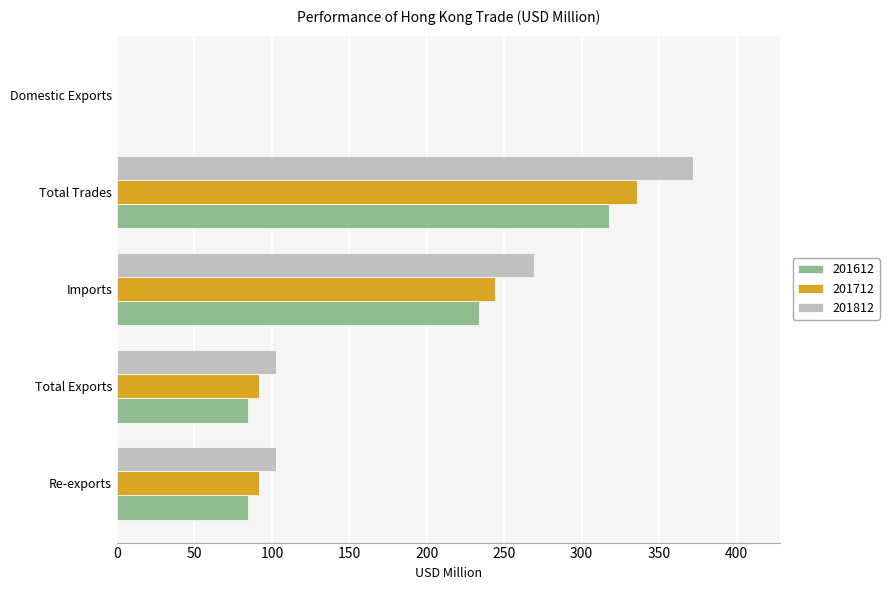

What is the sum of all 201712 values?

763.8